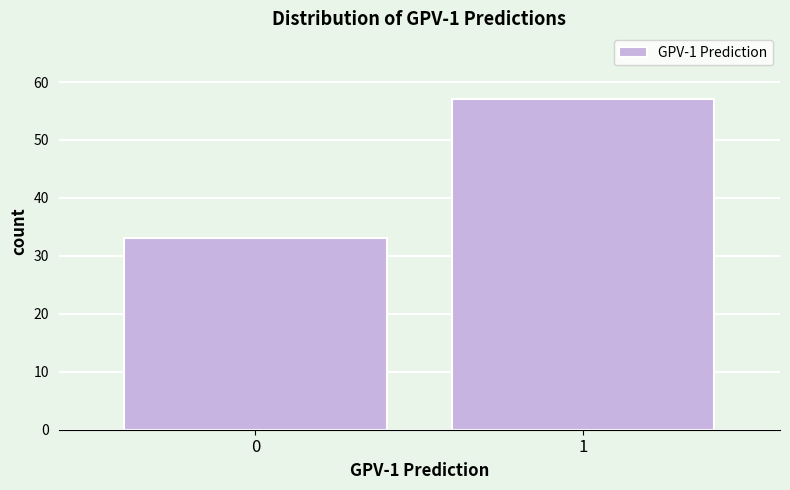

Reading right to left, transcribe all the data shown in this chart.

1=57	0=33